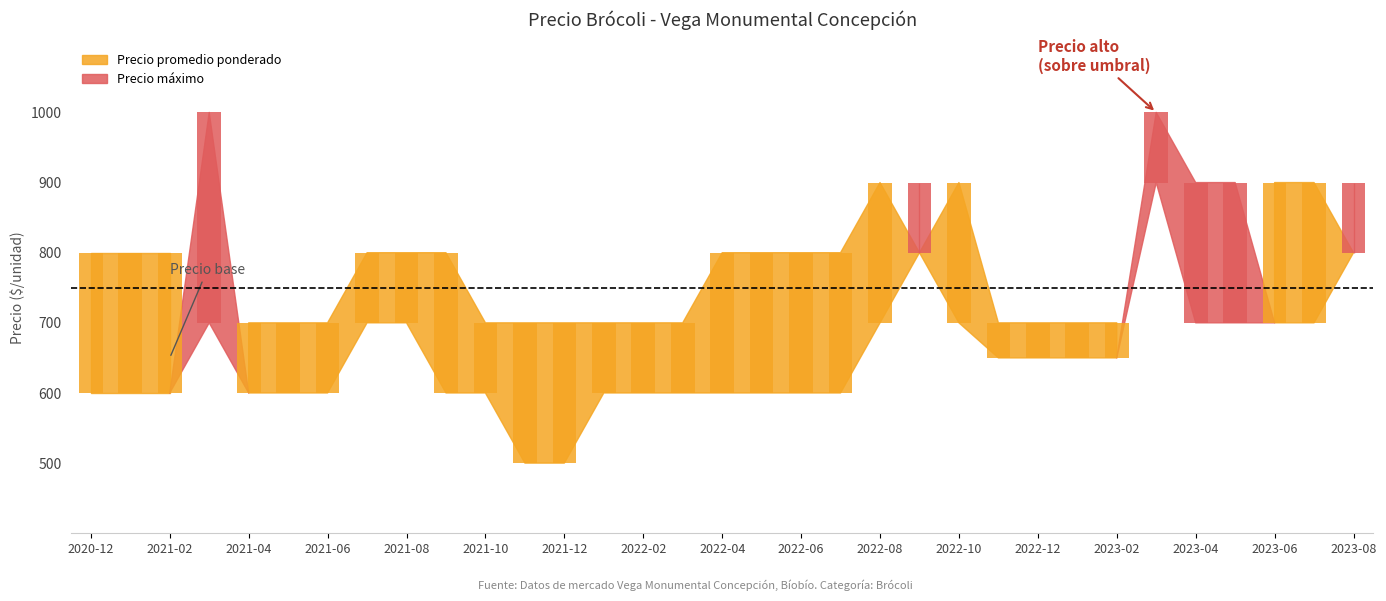

What is the total value across all series at 2021-01?

2050